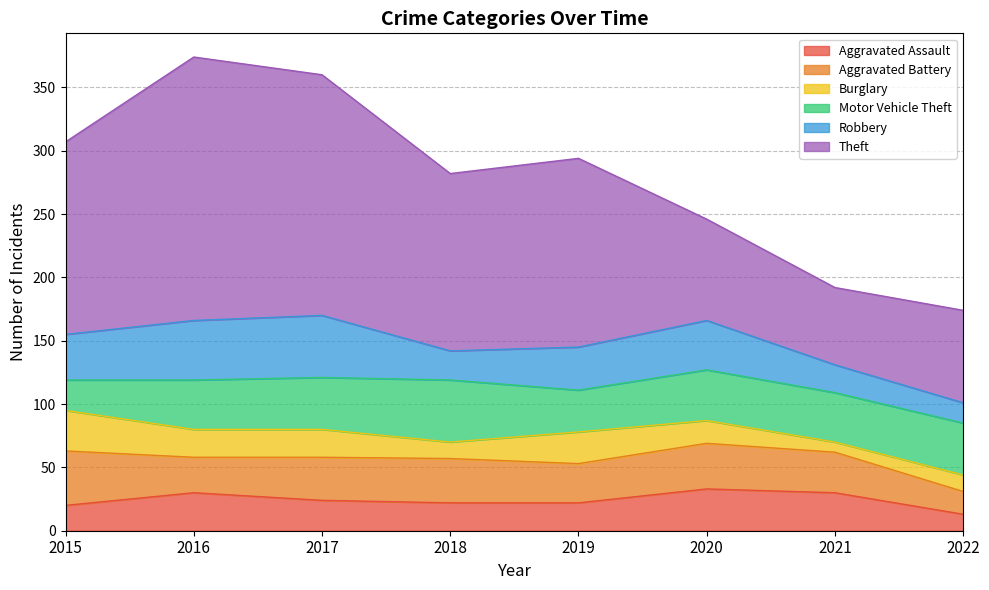

Reading left to right, list all the values displayed in this chart.

Aggravated Assault: 20	30	24	22	22	33	30	13
Aggravated Battery: 43	28	34	35	31	36	32	18
Burglary: 32	22	22	13	25	18	8	13
Motor Vehicle Theft: 24	39	41	49	33	40	39	41
Robbery: 36	47	49	23	34	39	22	16
Theft: 152	208	190	140	149	80	61	73